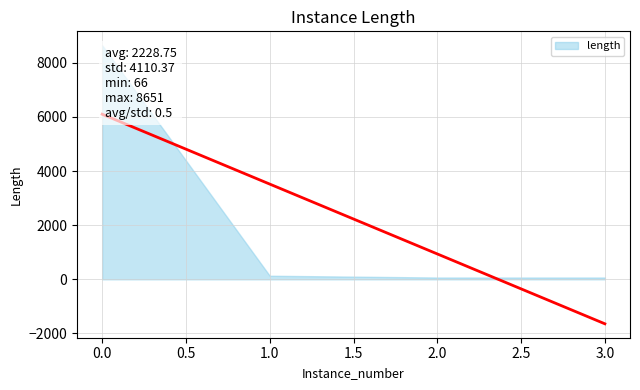

Count the number of categories in the chart.

4